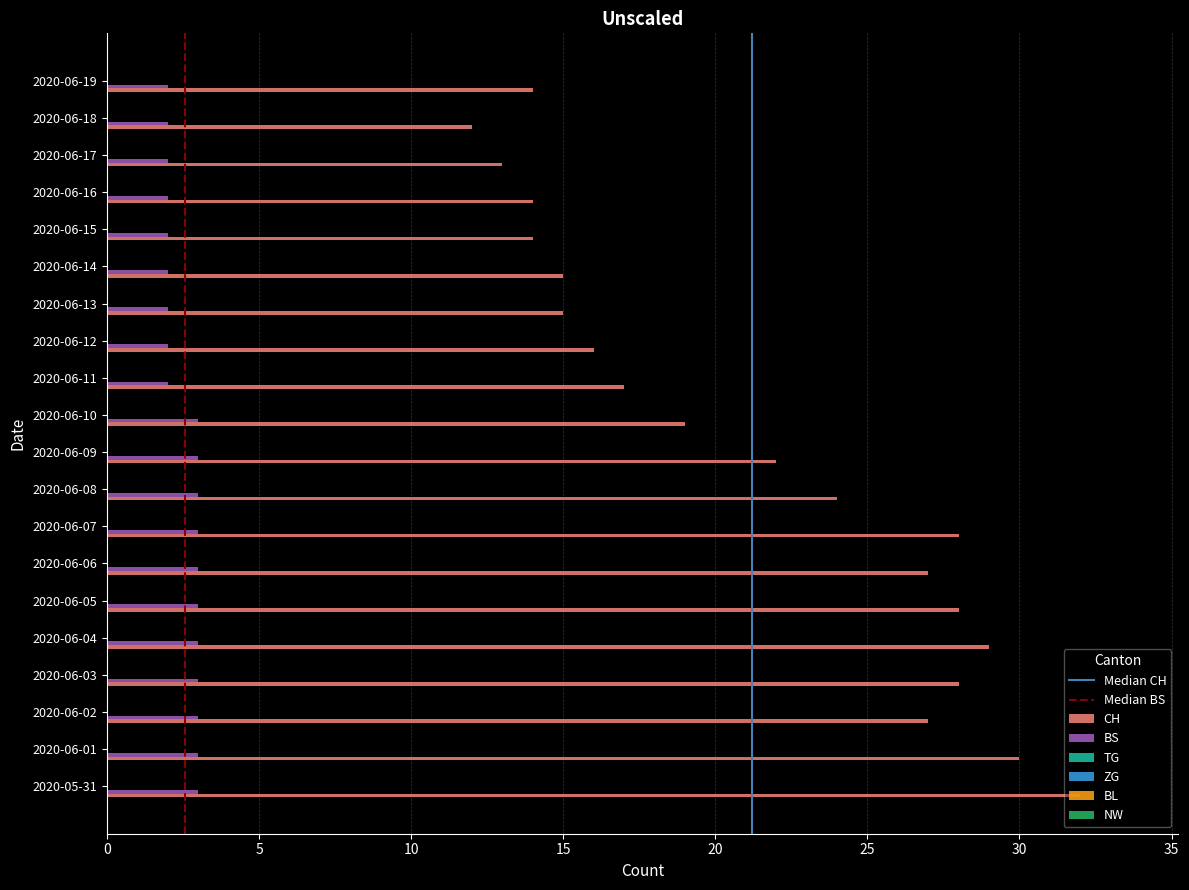

Which series has the widest spread of values?

CH